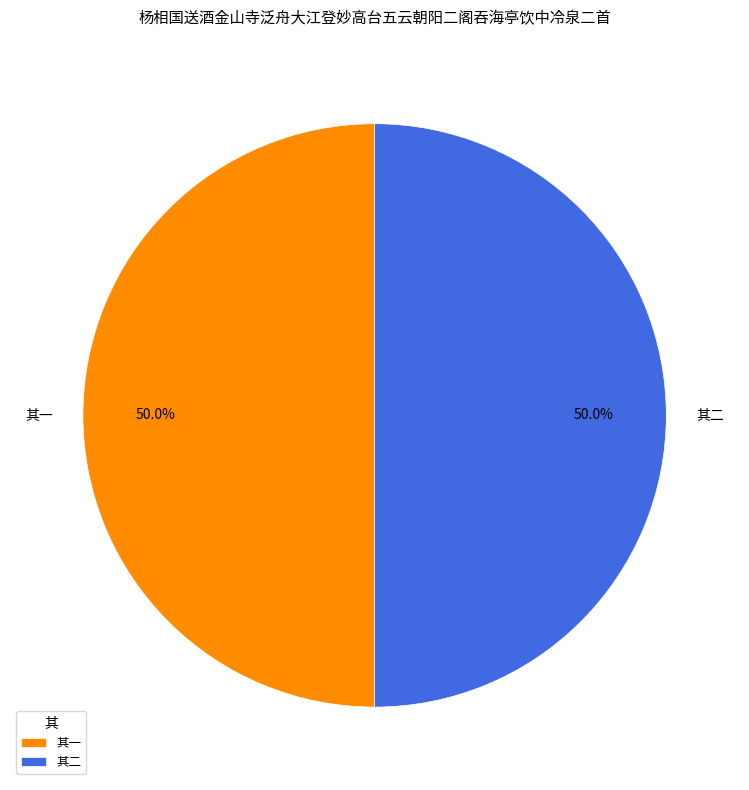

What is the ratio of the value at 其二 to the value at 其一?

1.0